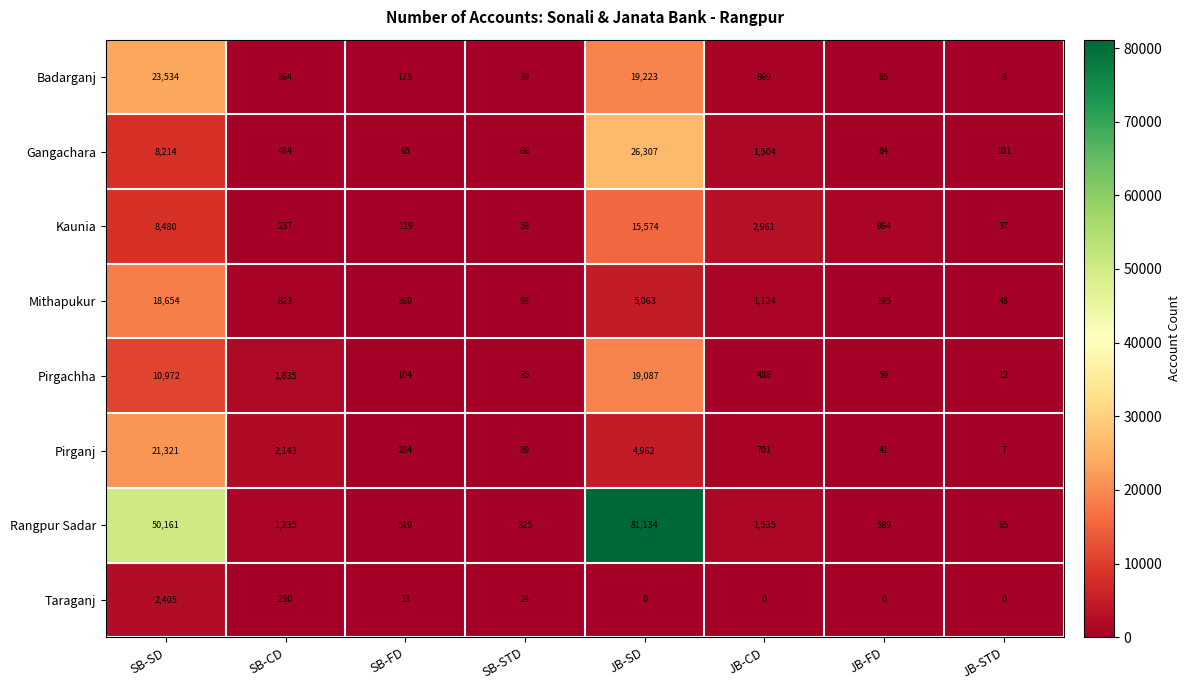

Which series has the widest spread of values?

Rangpur Sadar